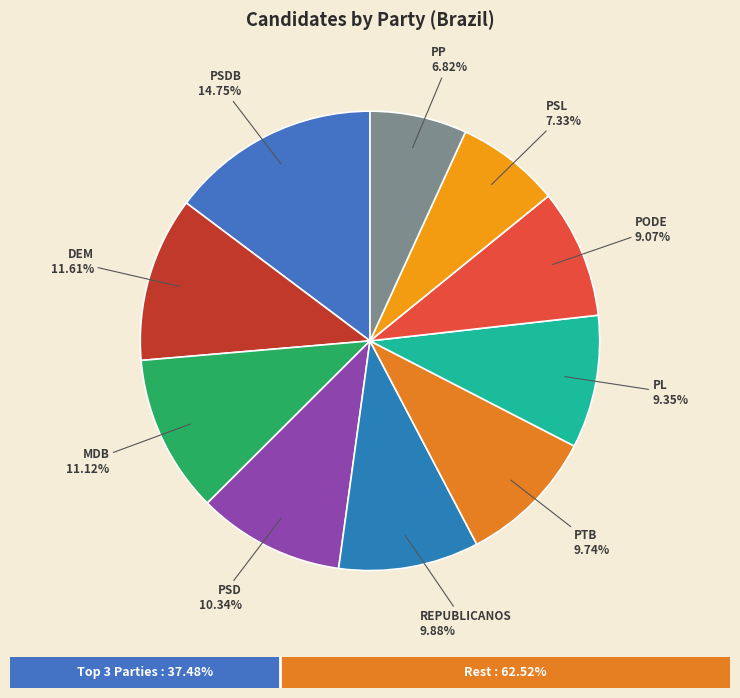

To the nearest percent, what is the difference between the REPUBLICANOS and PODE slice percentages?

1%